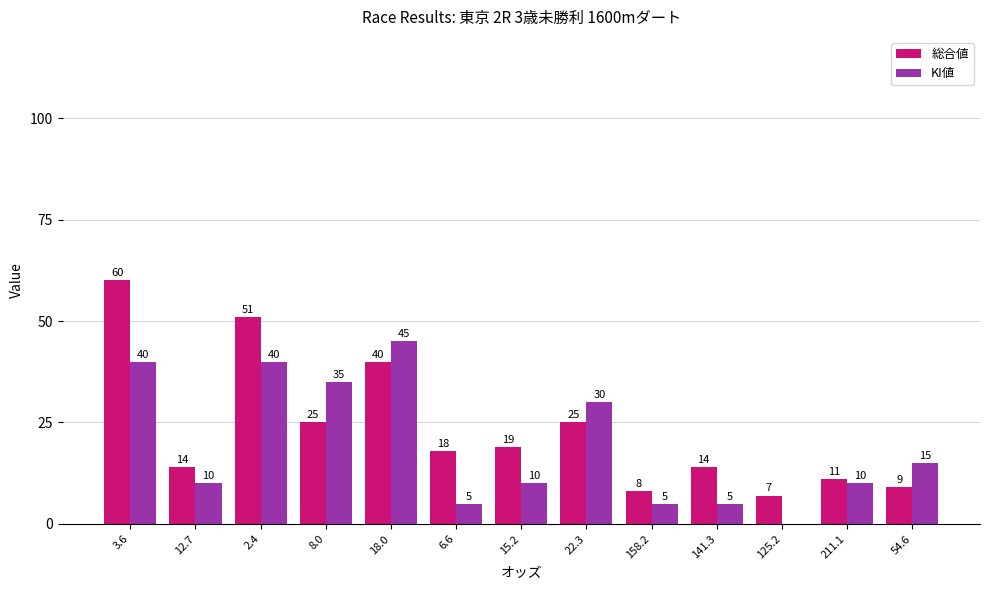

At which label is 総合値 closest to 33?

18.0